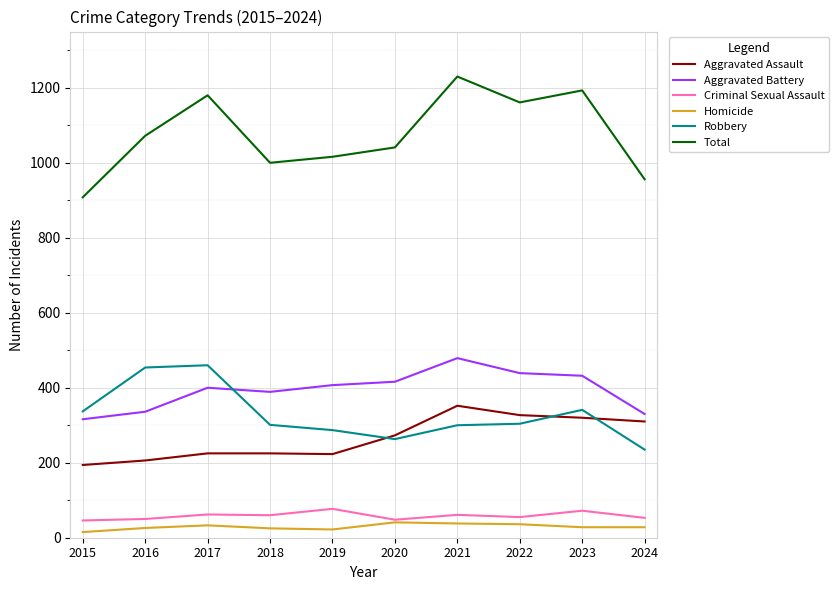

Is the value of Aggravated Assault at 2017 greater than the value of Criminal Sexual Assault at 2018?

Yes